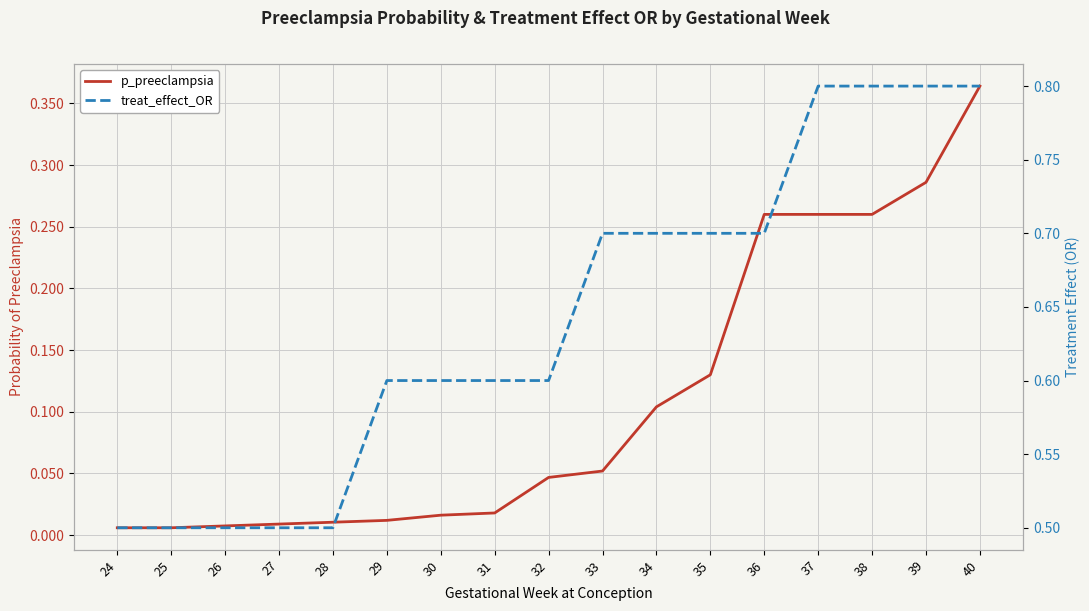

Which series has the largest total across all categories?

treat_effect_OR